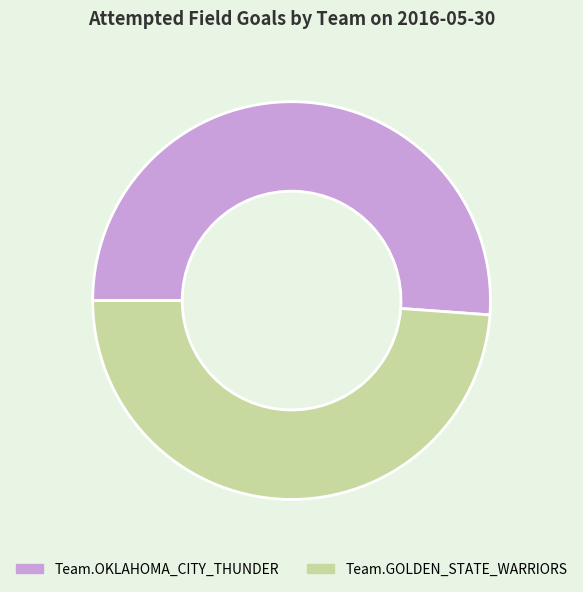

What is the ratio of the value at Team.GOLDEN_STATE_WARRIORS to the value at Team.OKLAHOMA_CITY_THUNDER?

1.0